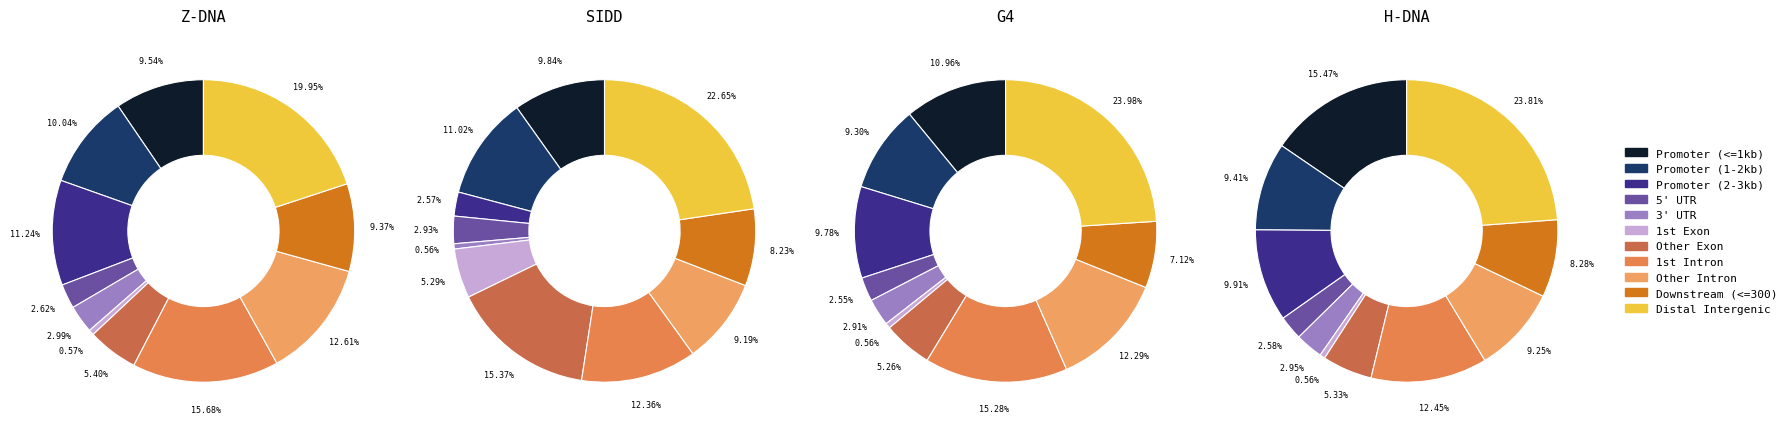

Does 2.1 represent more than half of the total?

No